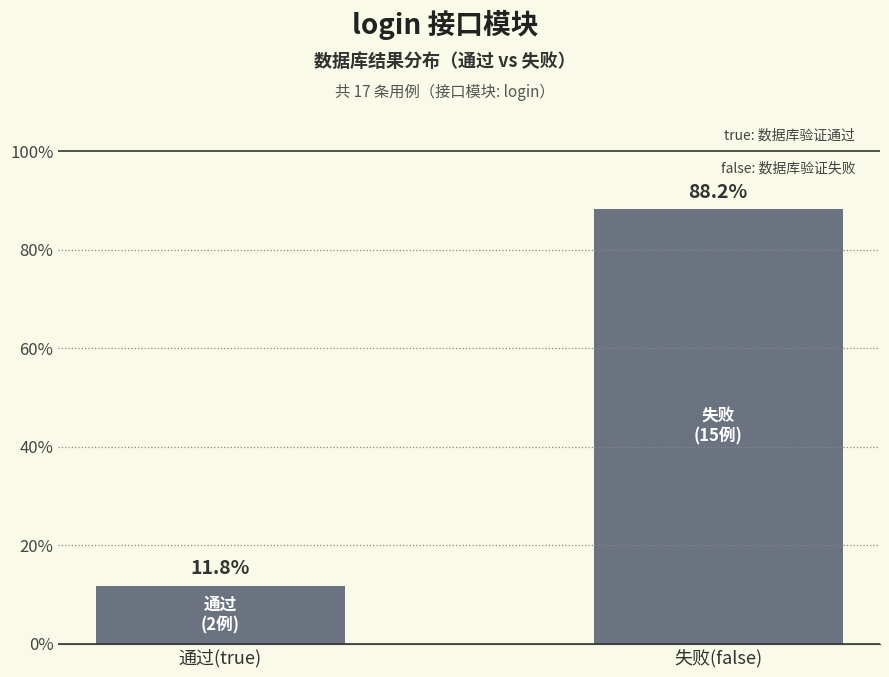

List the labels in order of value, smallest first.

通过(true), 失败(false)